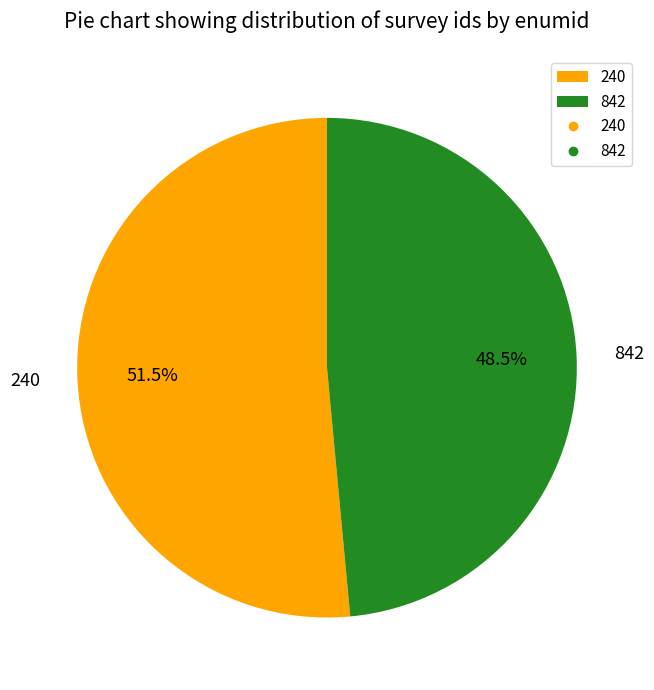

Which category has the biggest portion of the pie?

240